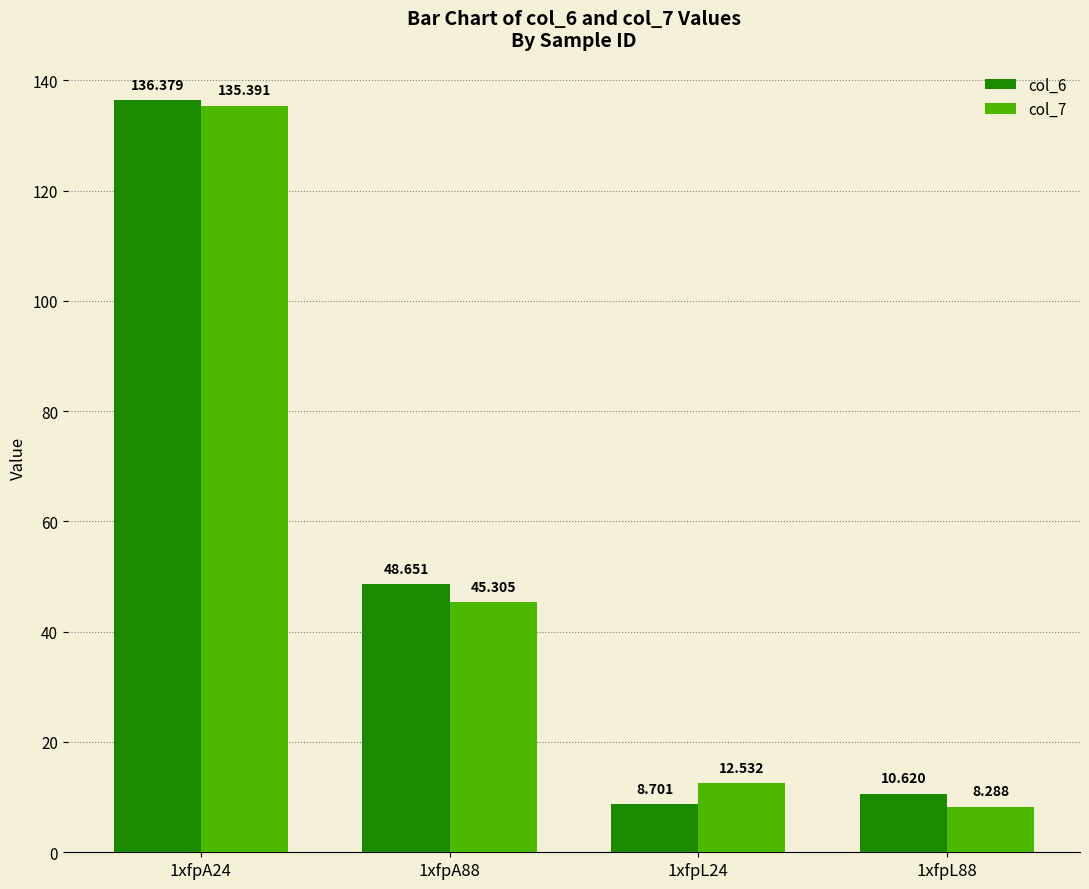

What is the label of the 4th bar from the left?

1xfpL88